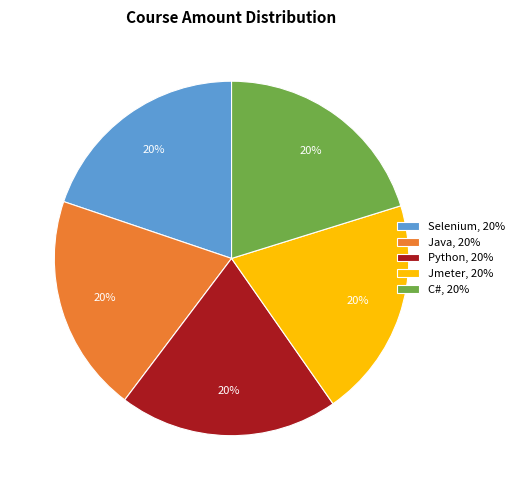

Does Selenium account for over 50% of the chart?

No